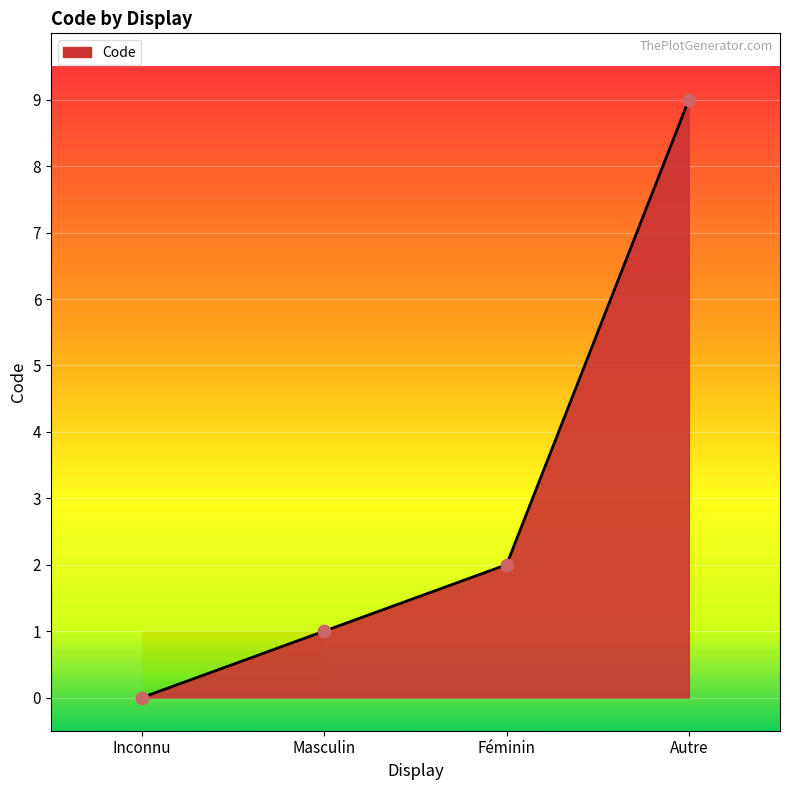

What is the change in value from Inconnu to Autre?

+9